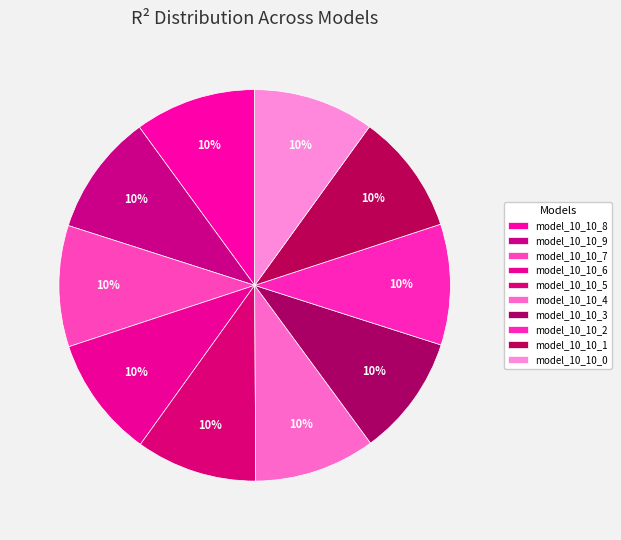

What percentage is the model_10_10_0 slice, to the nearest percent?

10%